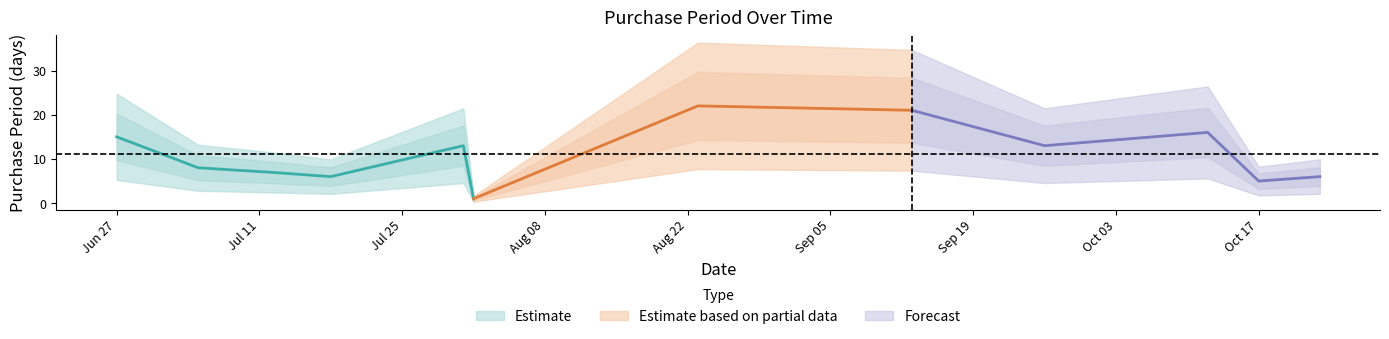

What position from the left is 2017-10-23?

12